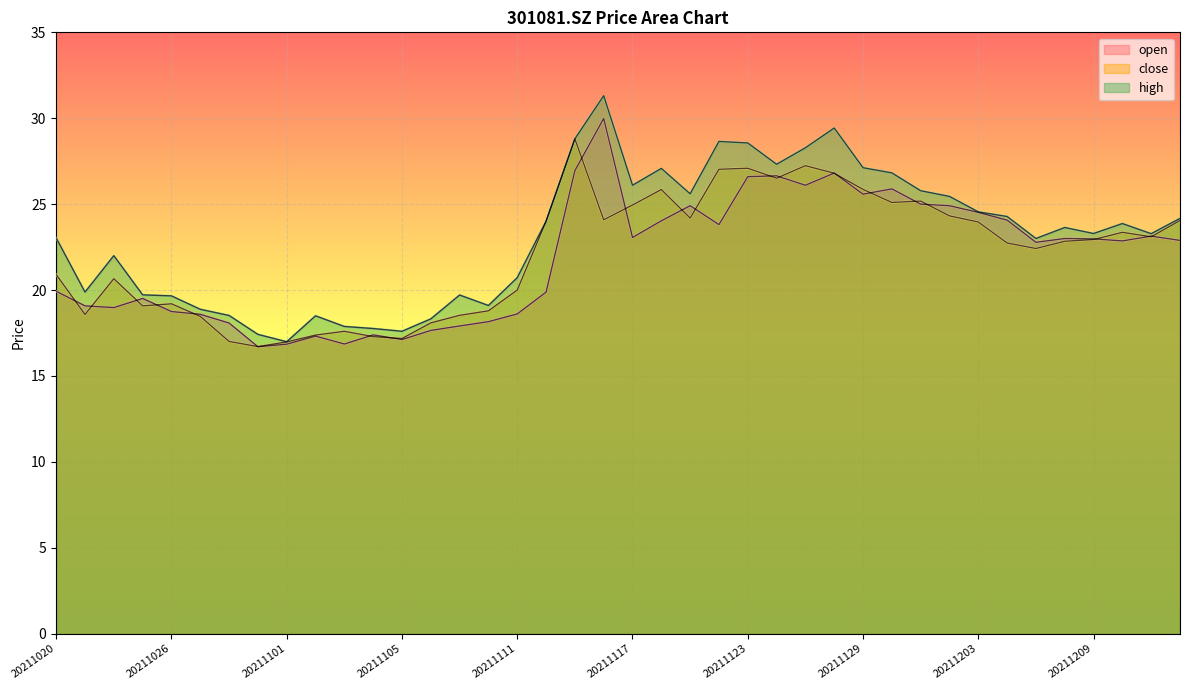

Between 20211020 and 20211117, which series saw the biggest shift?

close